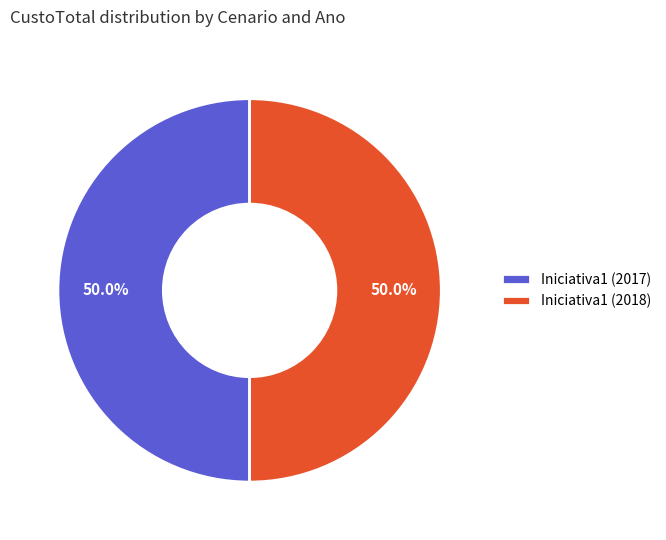

How much of the chart is everything except Iniciativa1 (2017)?

50.0%